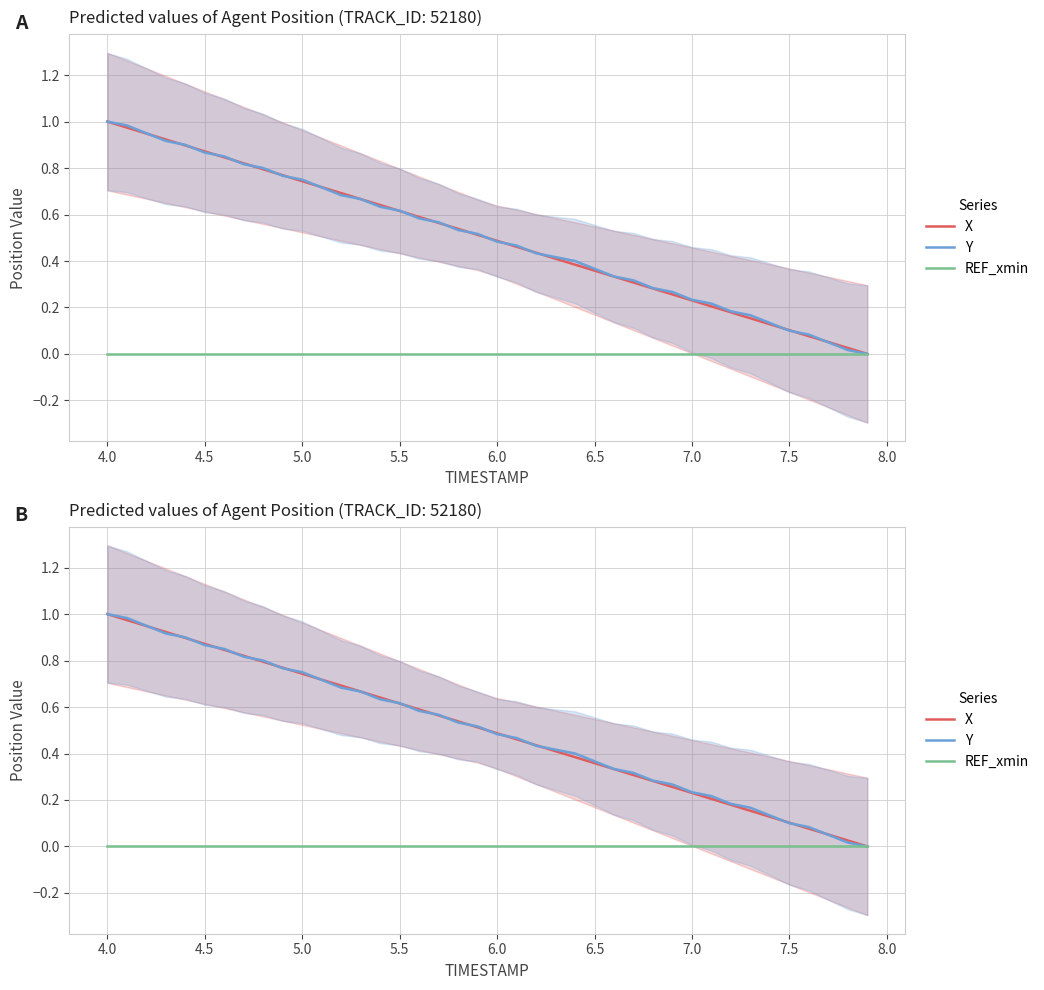

Is this an area chart (filled region under the line)?

No